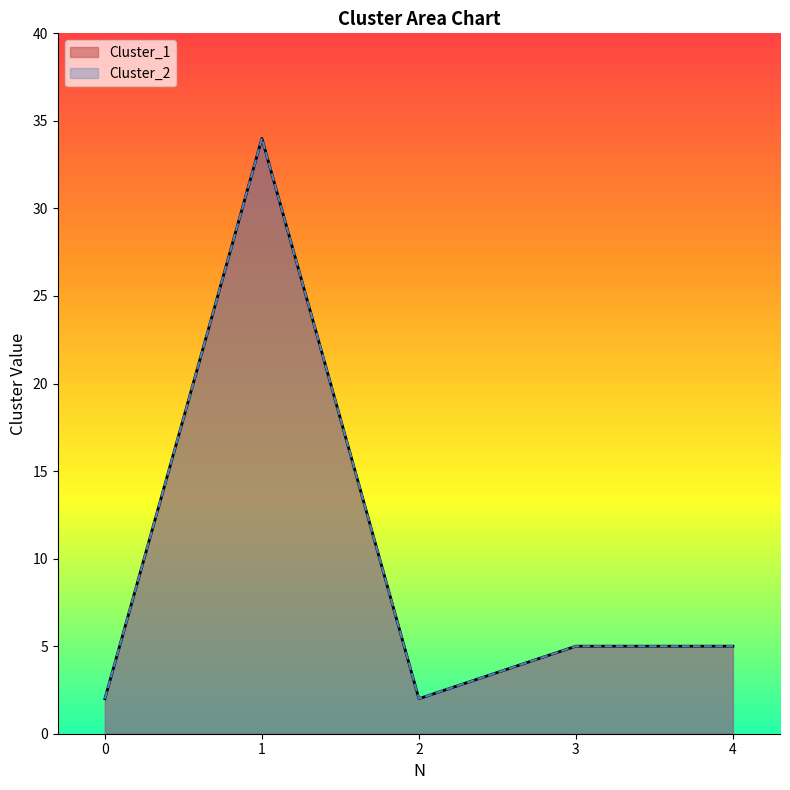

The value of Cluster_1 at 3 is 3. True or false?

False